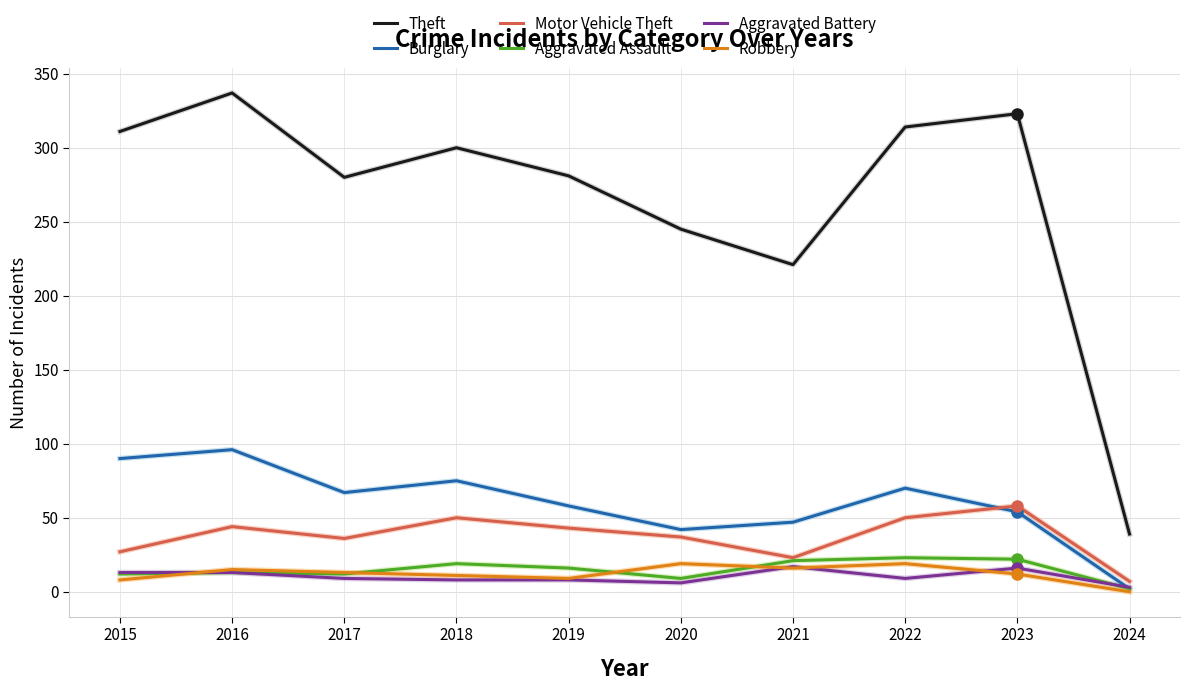

Which series has the widest spread of values?

Theft